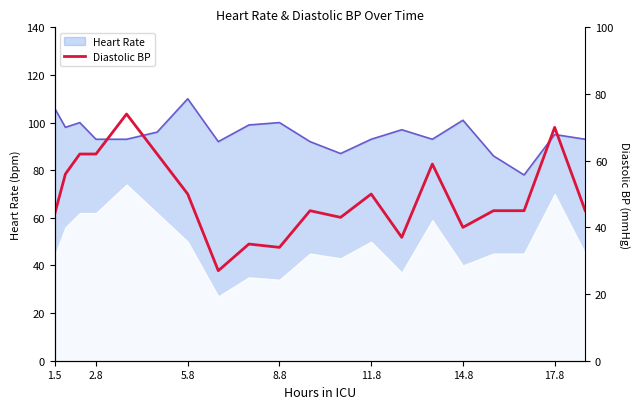

Which category has the highest value in the Heart Rate series?

5.8